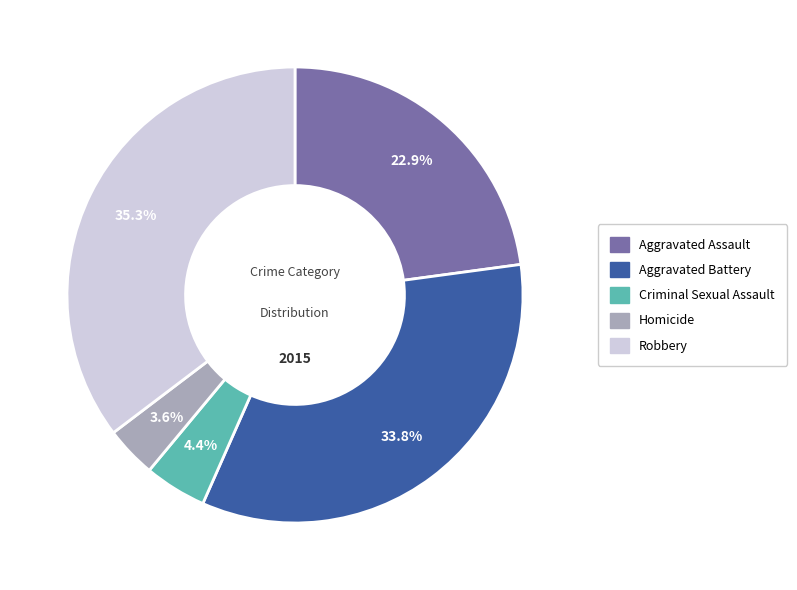

How many slices are in this pie chart?

5